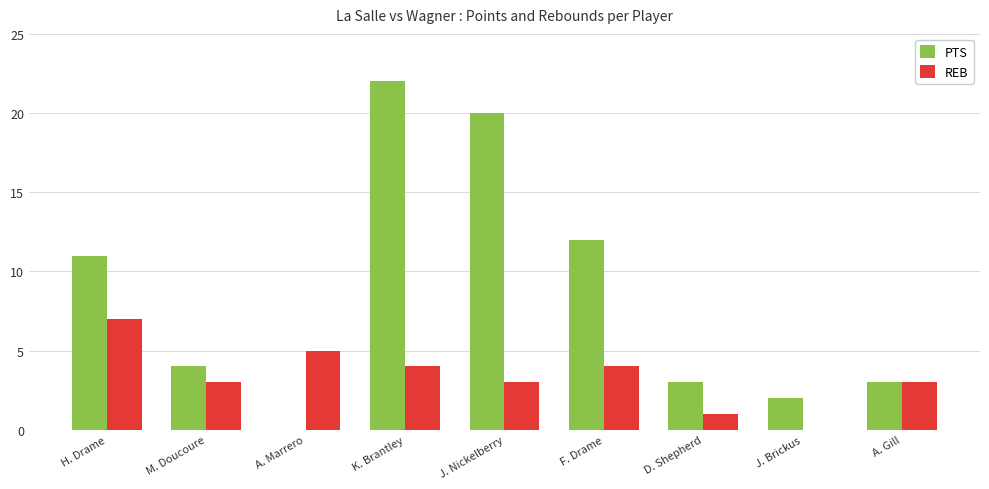

Count the number of categories in the chart.

9